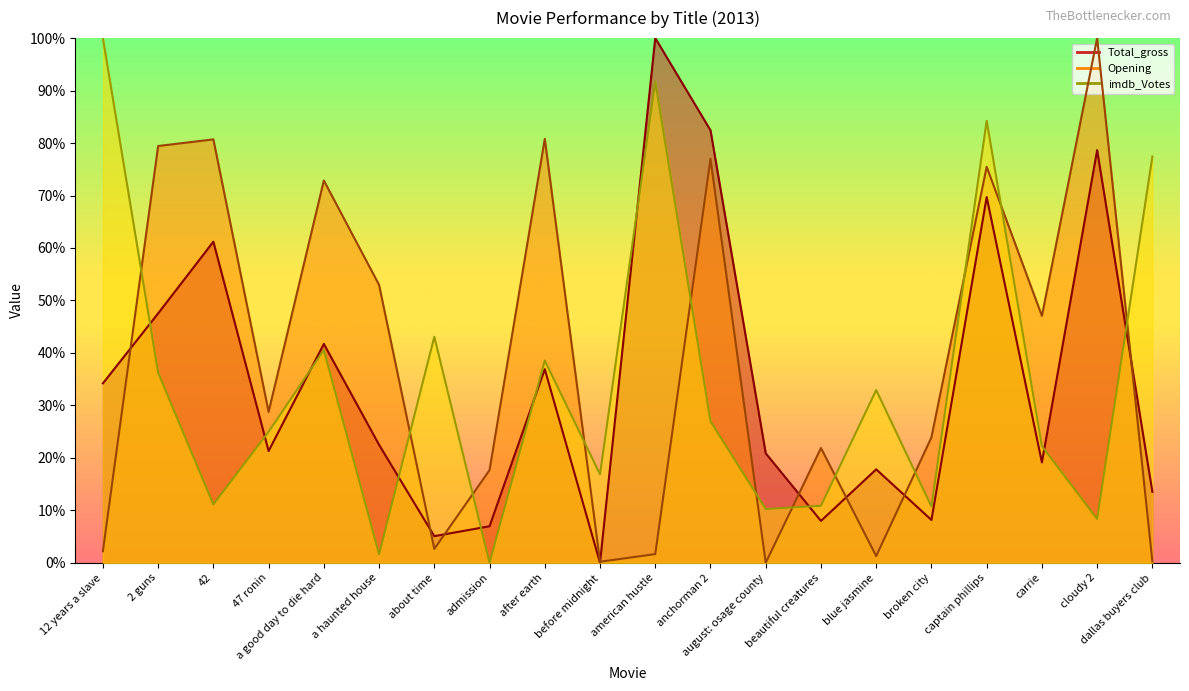

True or false: imdb_Votes has a value of 0.1 at before midnight.

False